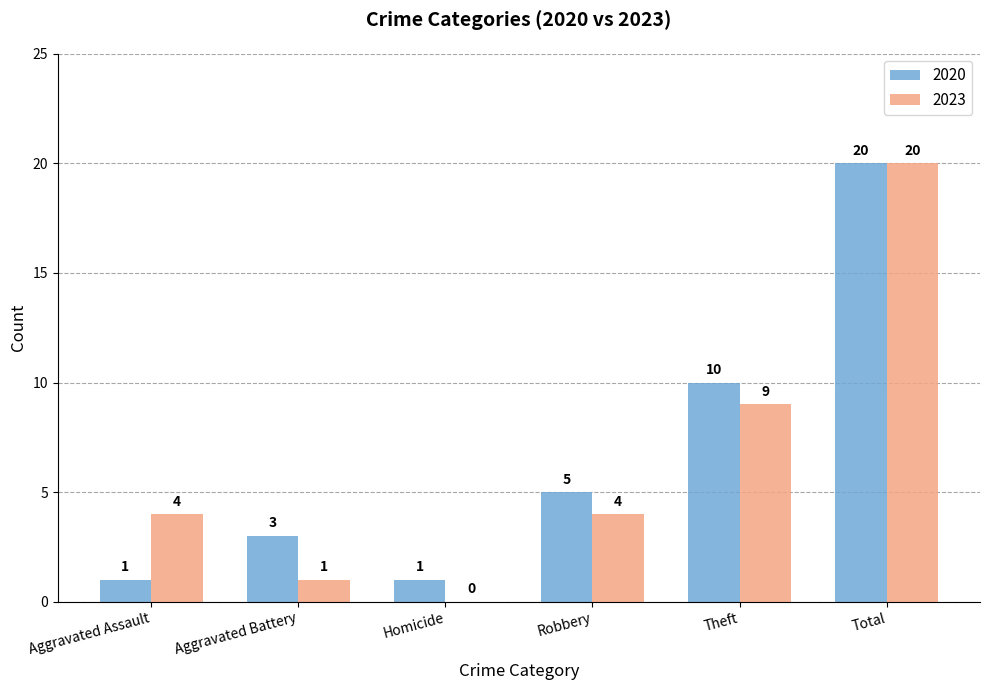

What is the greatest value displayed?

20